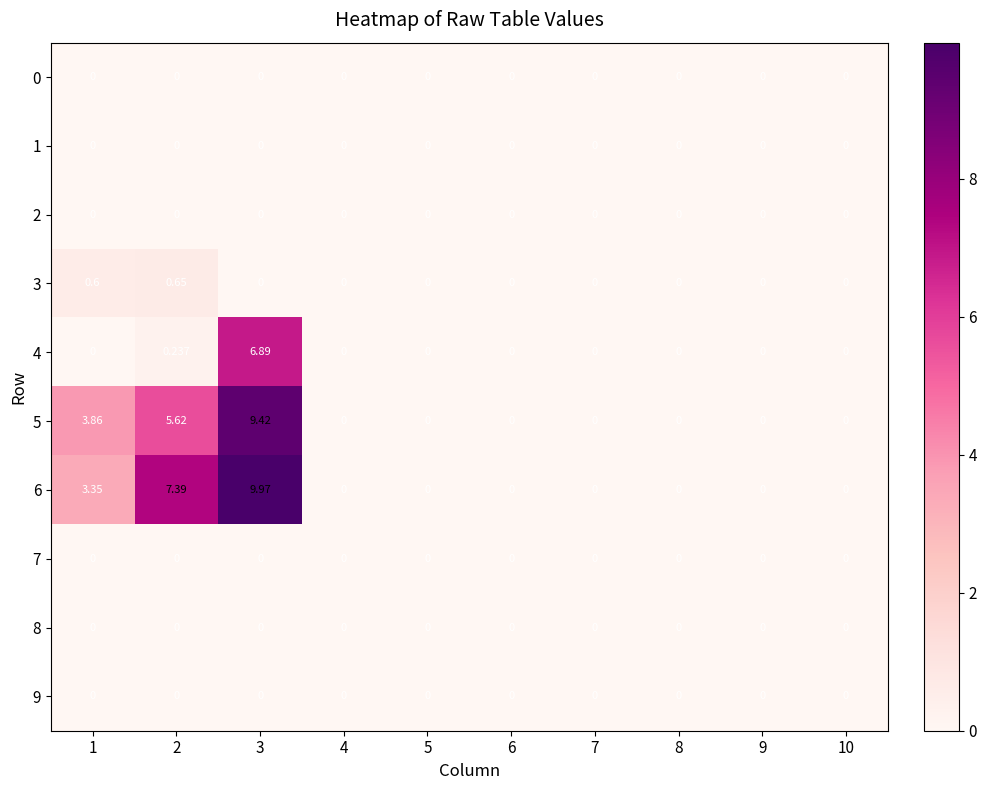

How many values in 3 are above zero?

2